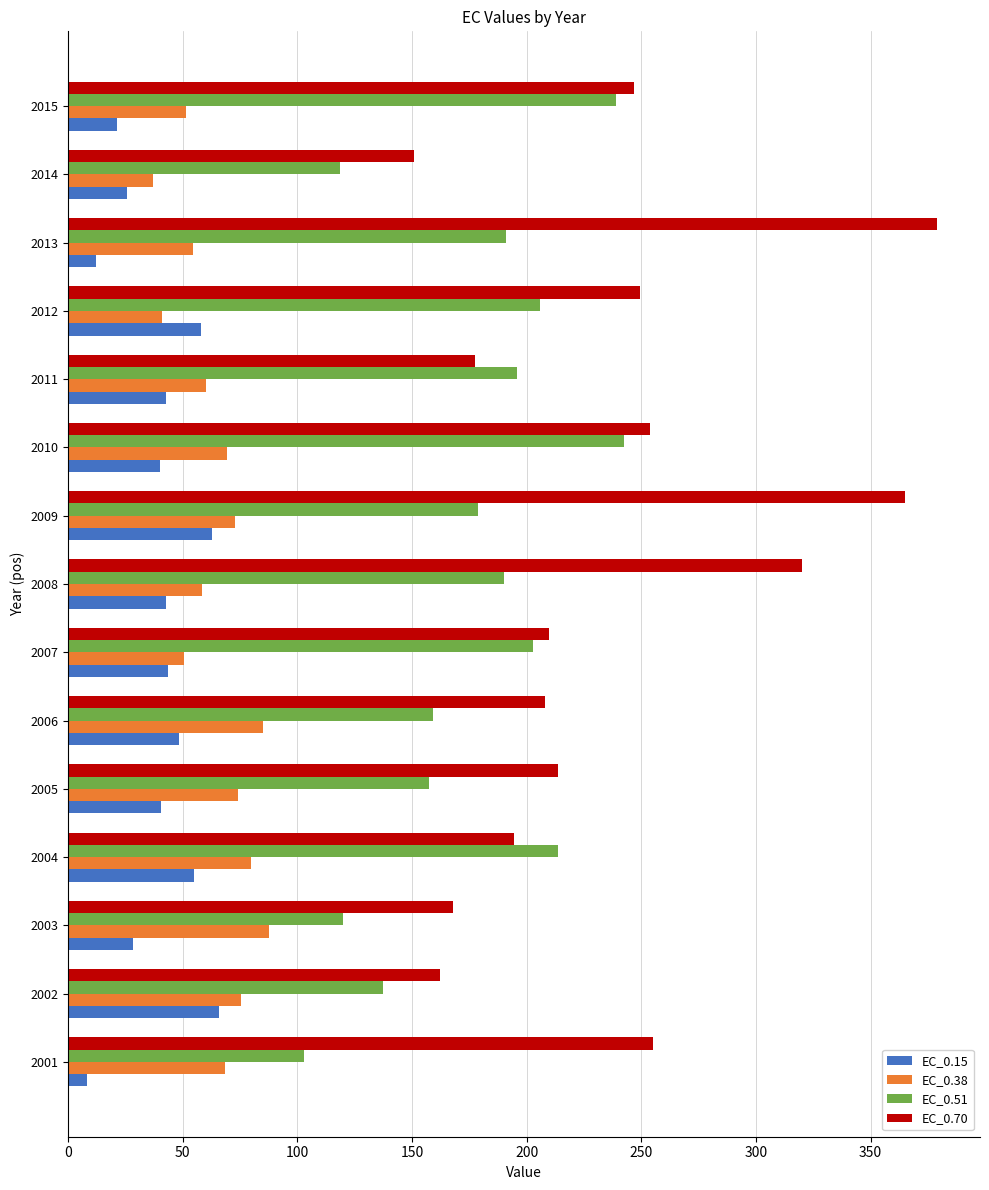

Is it true that EC_0.70 equals 194.0 at 2009?

False